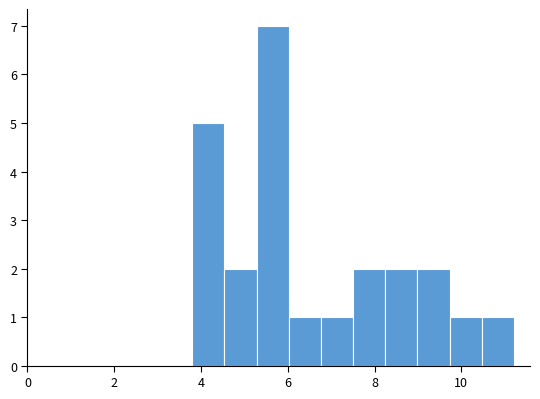

Read against the x-axis, roughly where is the centre of the tallest bar?

5.6